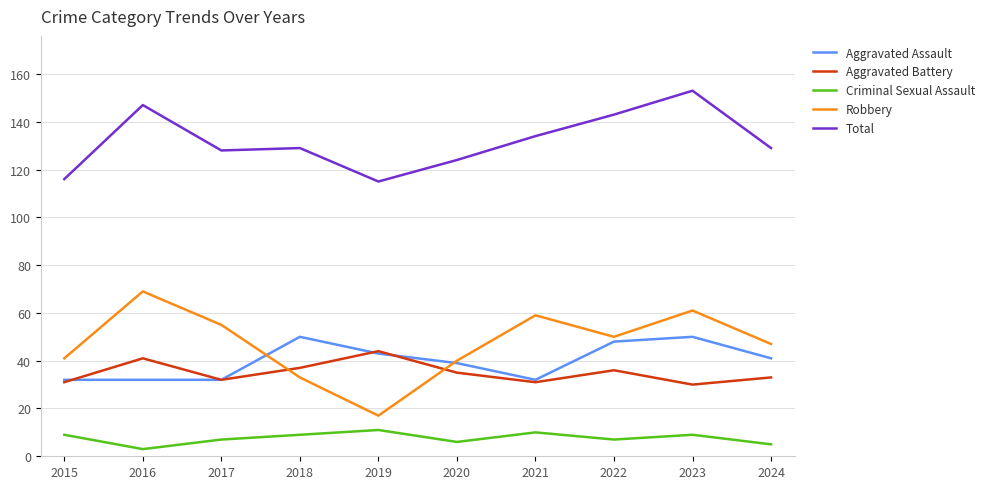

What is the difference between the maximum and minimum values in the Criminal Sexual Assault series?

8